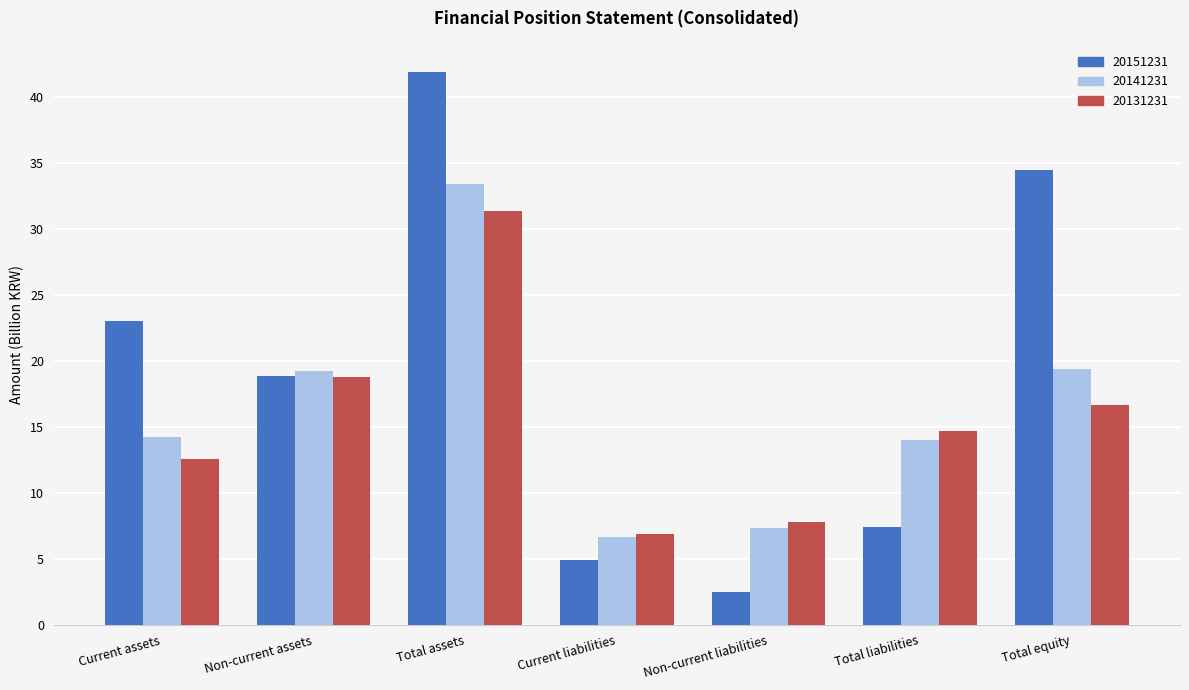

Rank the series at Current assets from highest to lowest value.

20151231, 20141231, 20131231